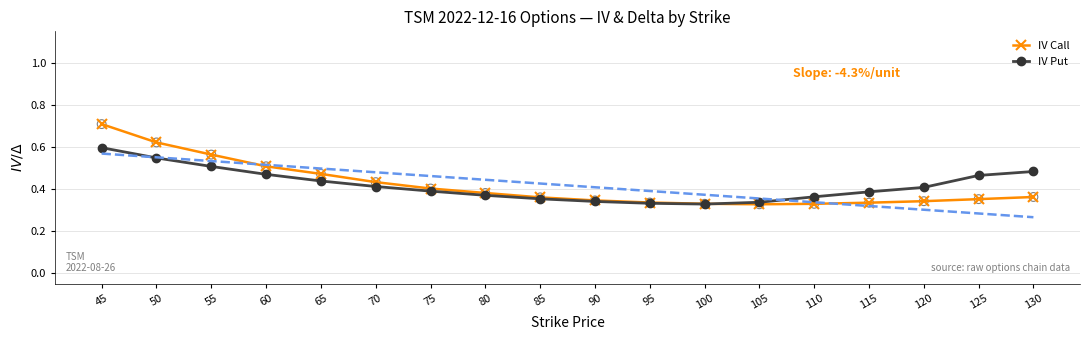

Is the value of IV Put at 100 greater than the value of IV Call at 95?

No